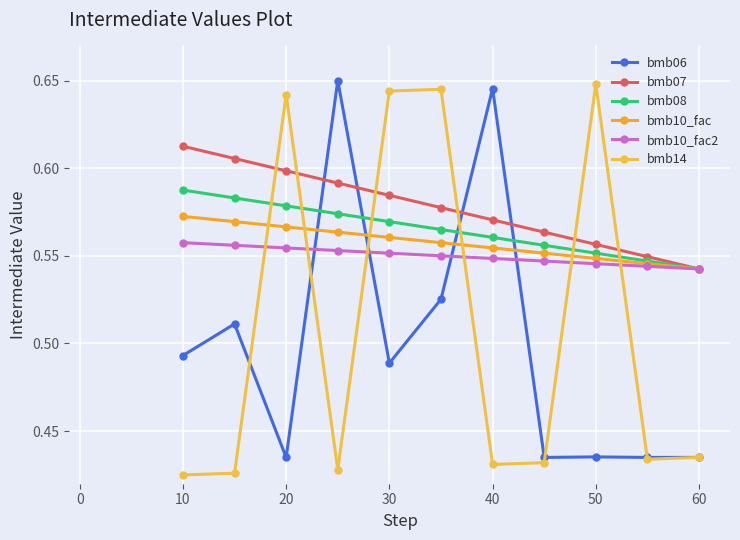

Is this an area chart (filled region under the line)?

No